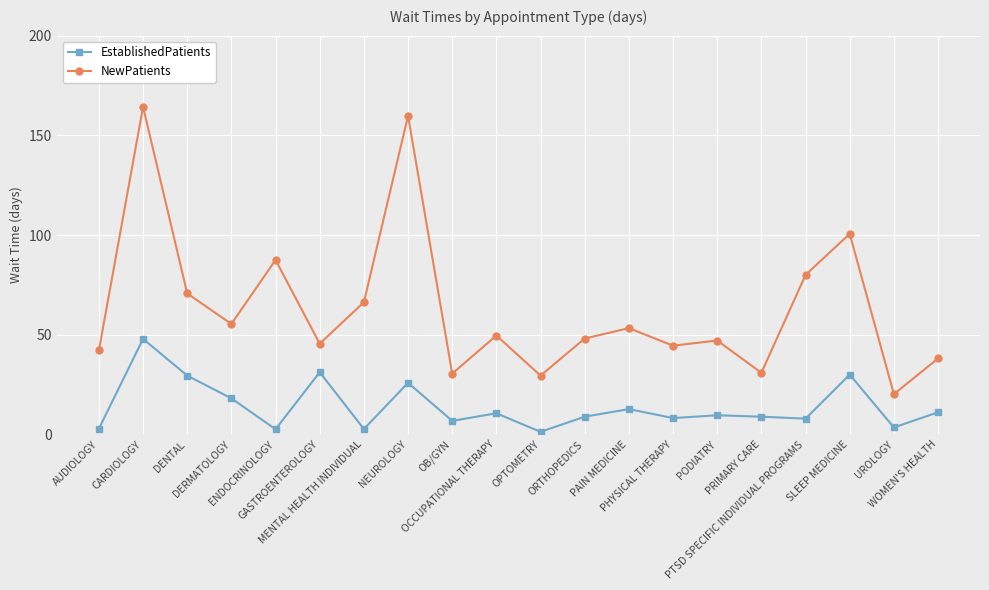

Rank the series at DERMATOLOGY from highest to lowest value.

NewPatients, EstablishedPatients